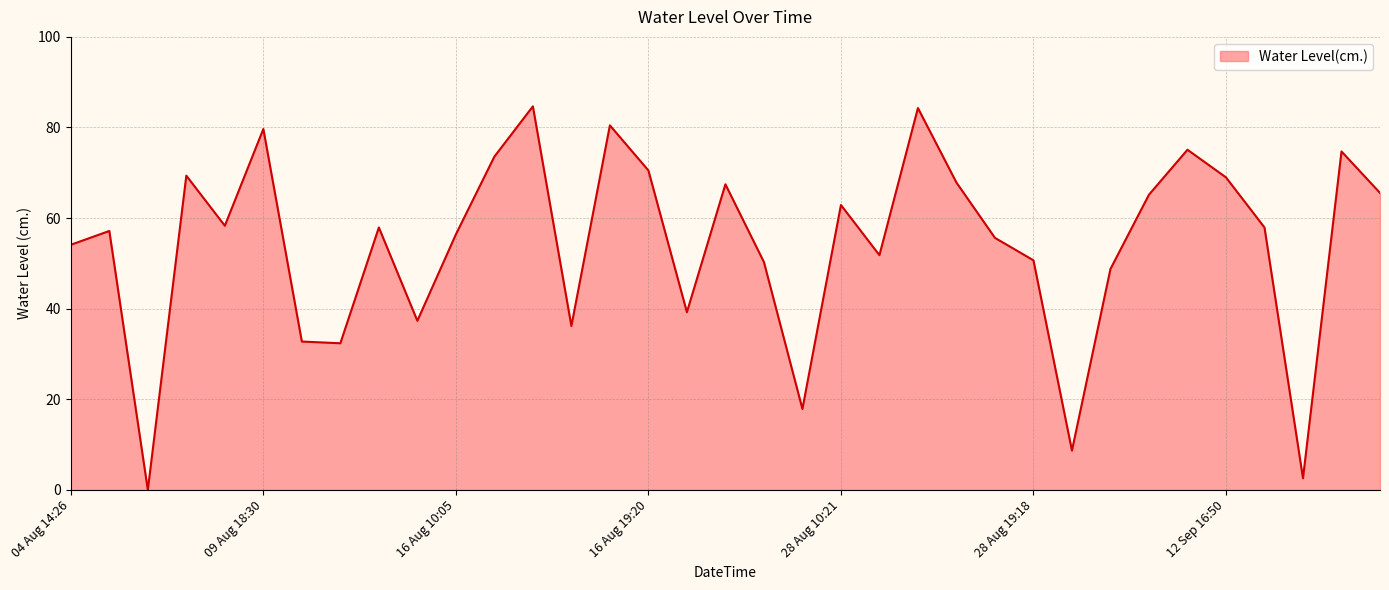

What is the greatest value displayed?

84.7